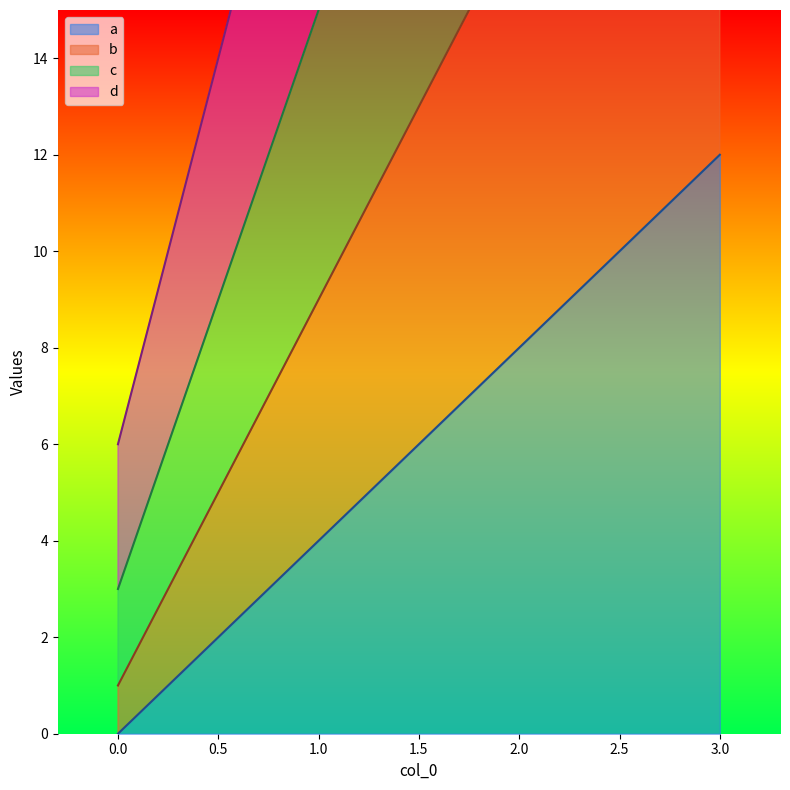

How many data points in d are less than 38?

2